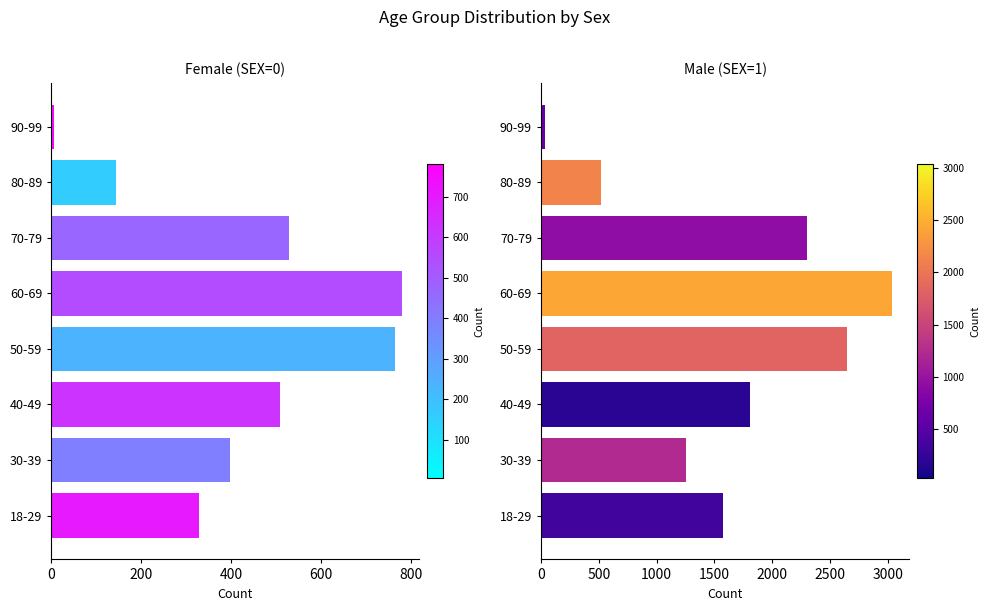

Between 60-69 and 70-79, which series saw the biggest shift?

Male (SEX=1)